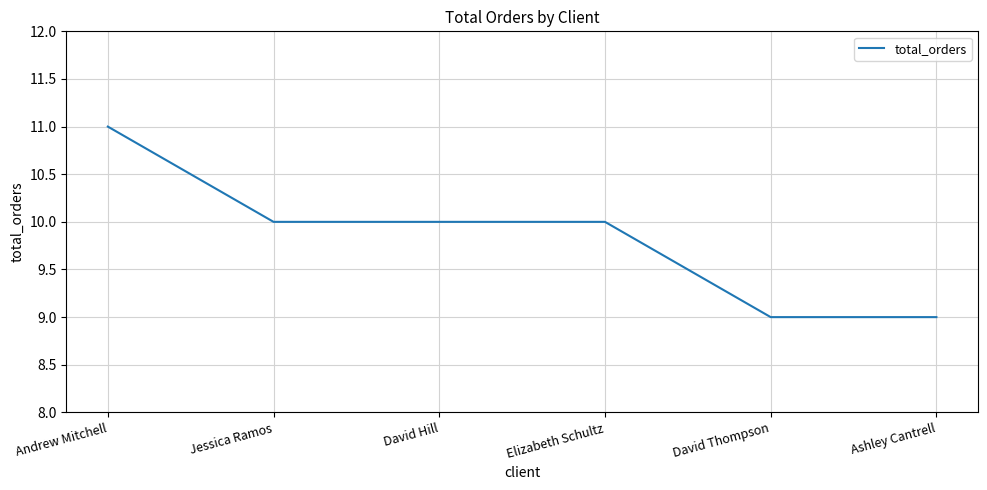

What position from the right is Elizabeth Schultz?

3